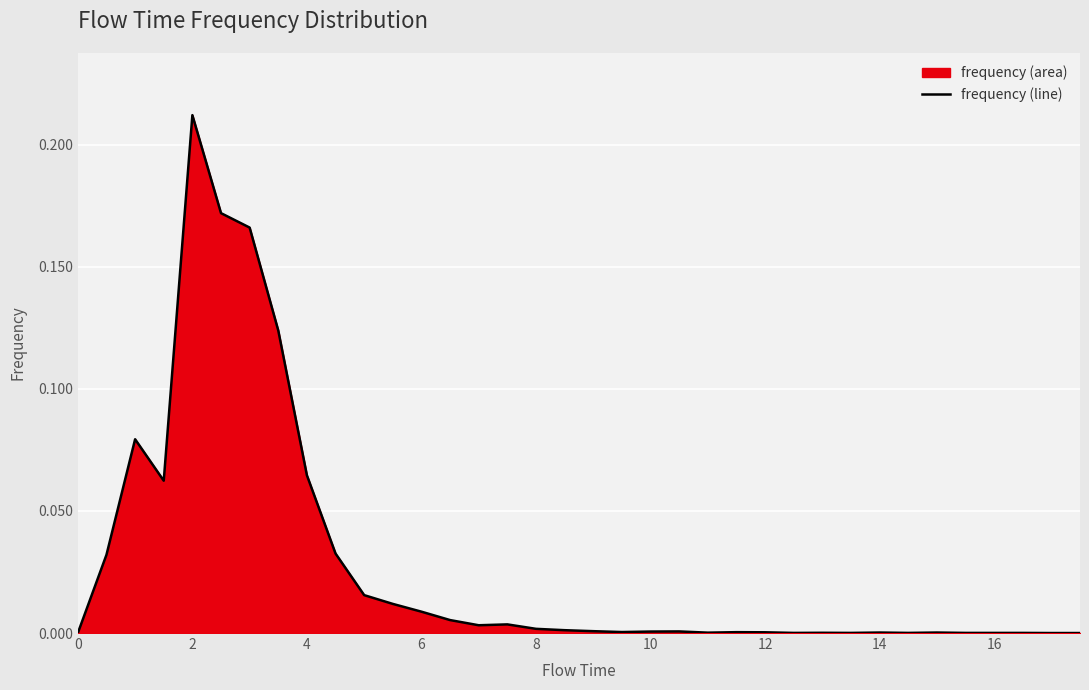

Does the chart display data point markers on the line(s)?

No